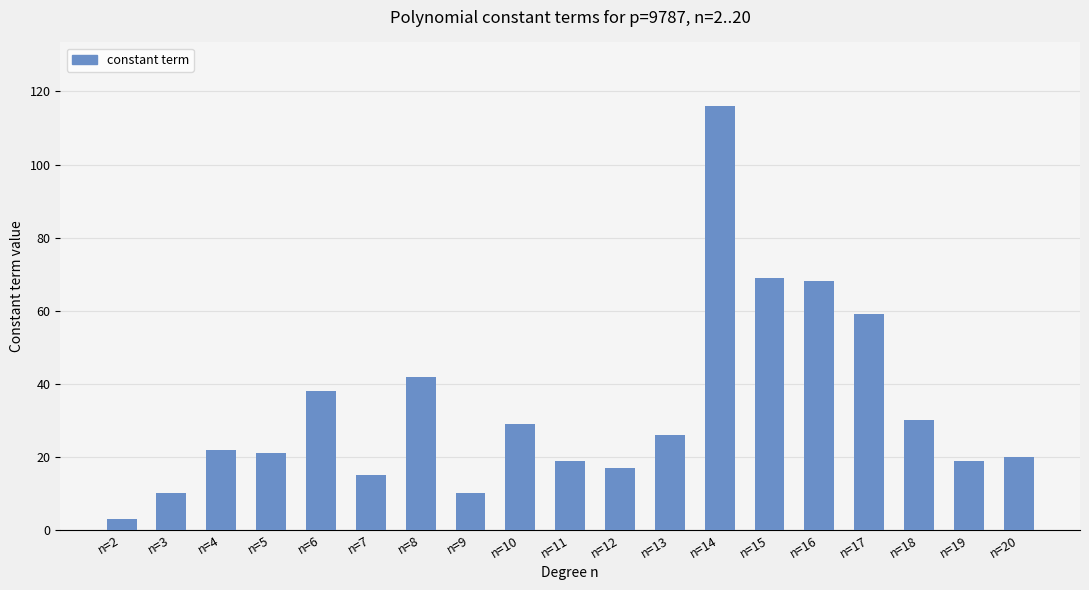

What is the sum of the values at n=5 and n=14?

137